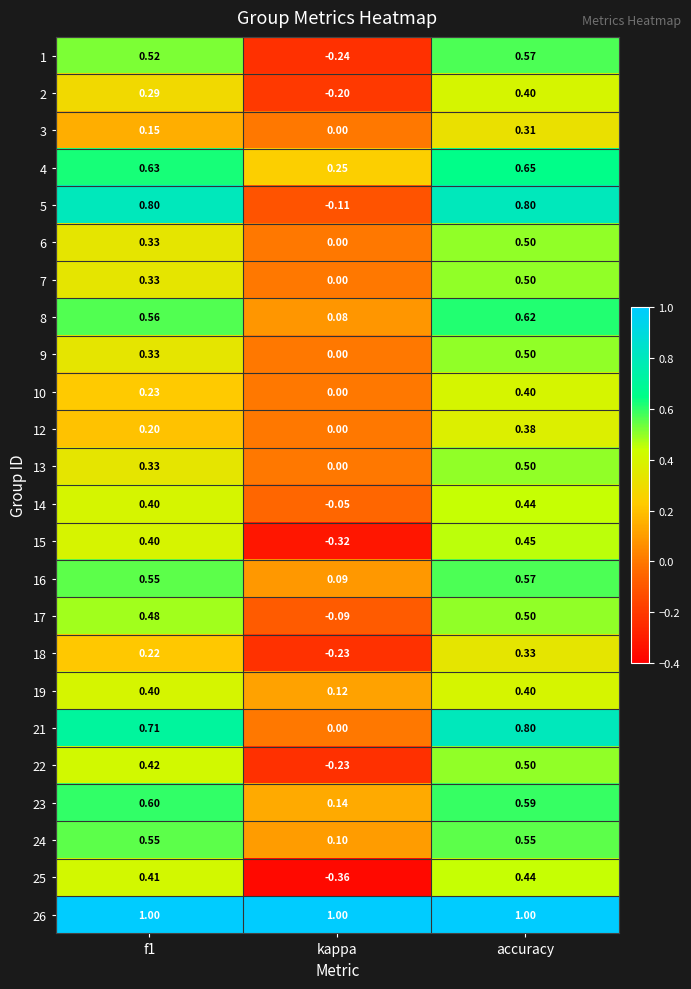

At which label is 5 closest to 0?

kappa